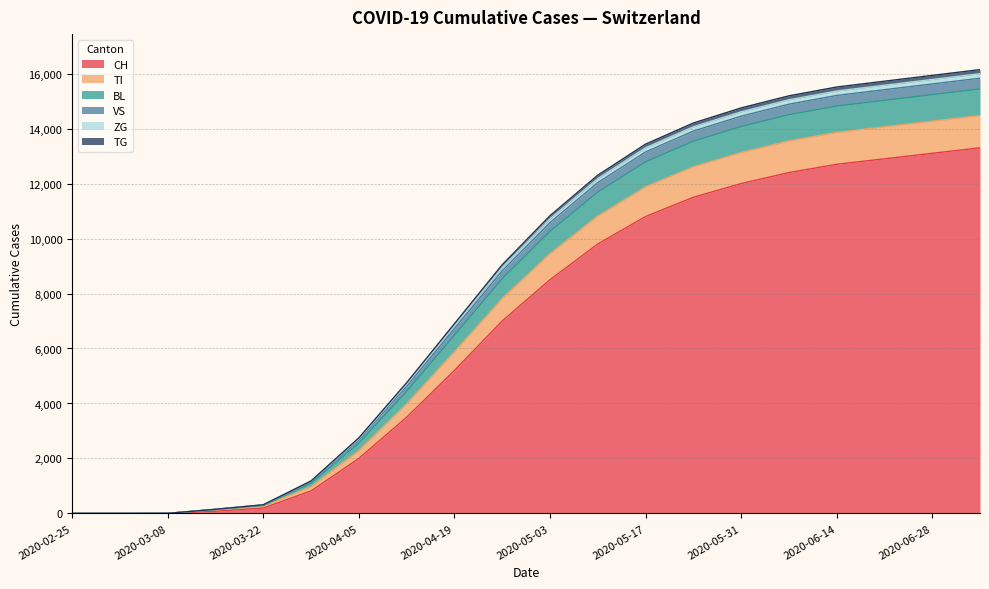

Does the chart display data point markers on the line(s)?

No